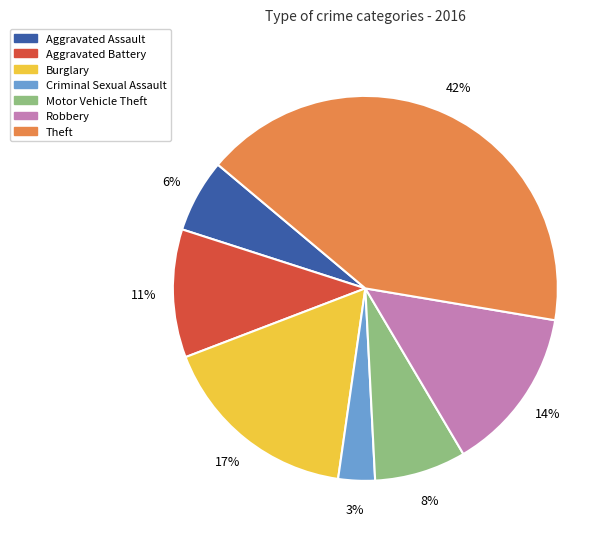

Is it true that Robbery is 27% of the pie?

False